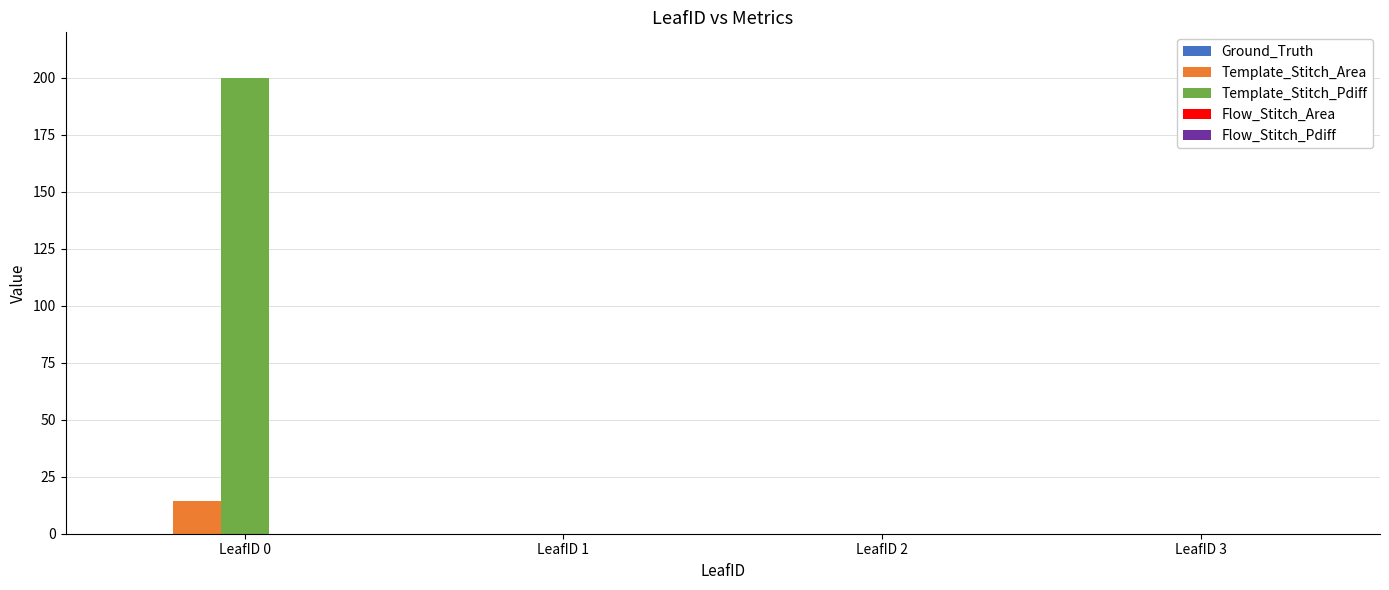

At which category does the chart reach its peak across all series?

LeafID 0